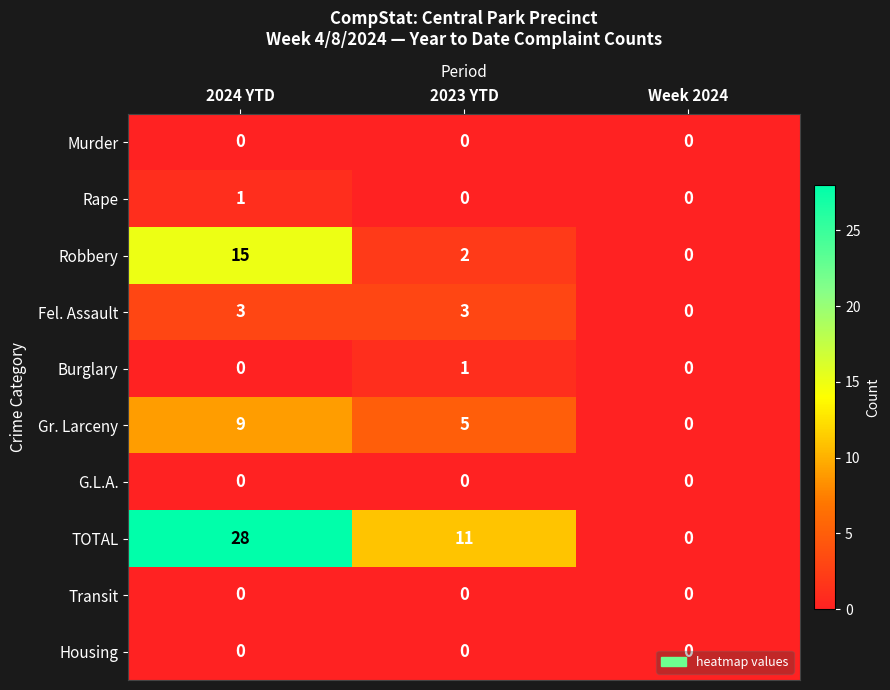

What is the sum of all TOTAL values?

39